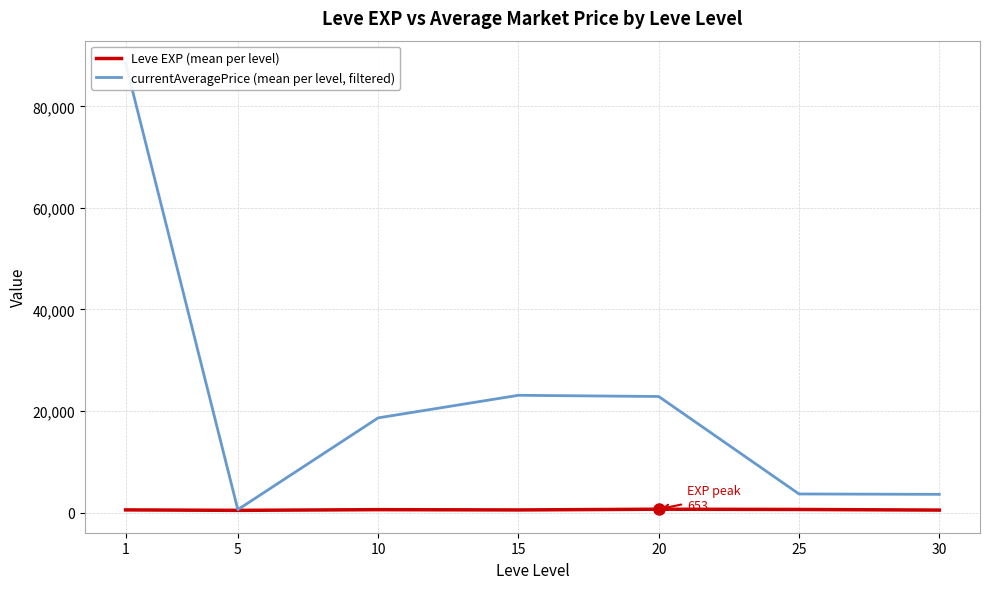

Reading right to left, list all the values displayed in this chart.

Leve EXP (mean per level): 480.0	603.3	653.3	510.0	566.7	428.3	520.0
currentAveragePrice (mean per level, filtered): 3583.2	3653.7	22852.8	23090.0	18641.0	568.0	88528.0